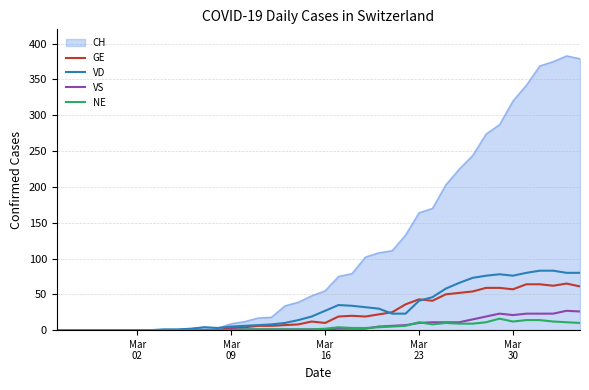

Which series has the widest spread of values?

CH